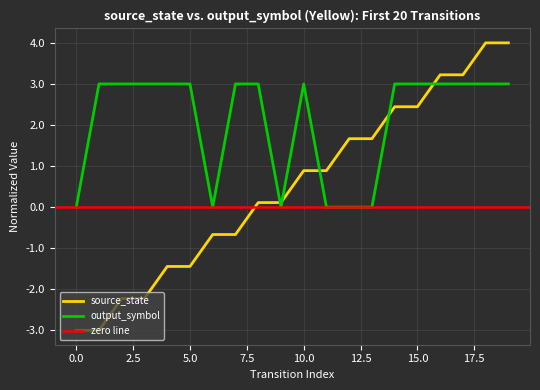

What is the minimum value for source_state?

-3.0